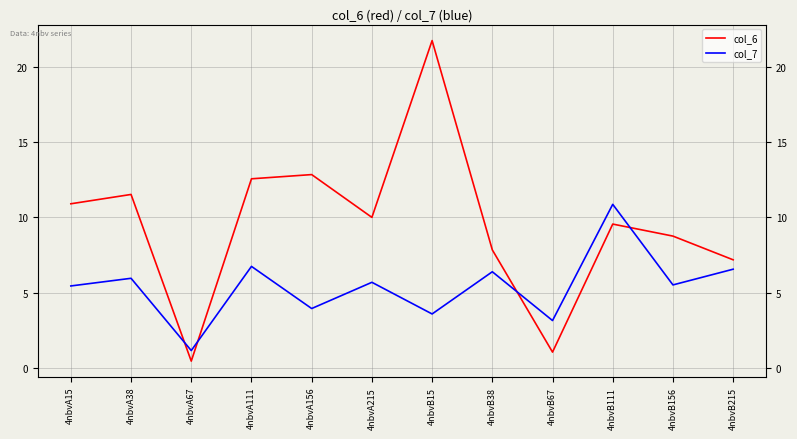

At how many categories does at least one series exceed 18?

1